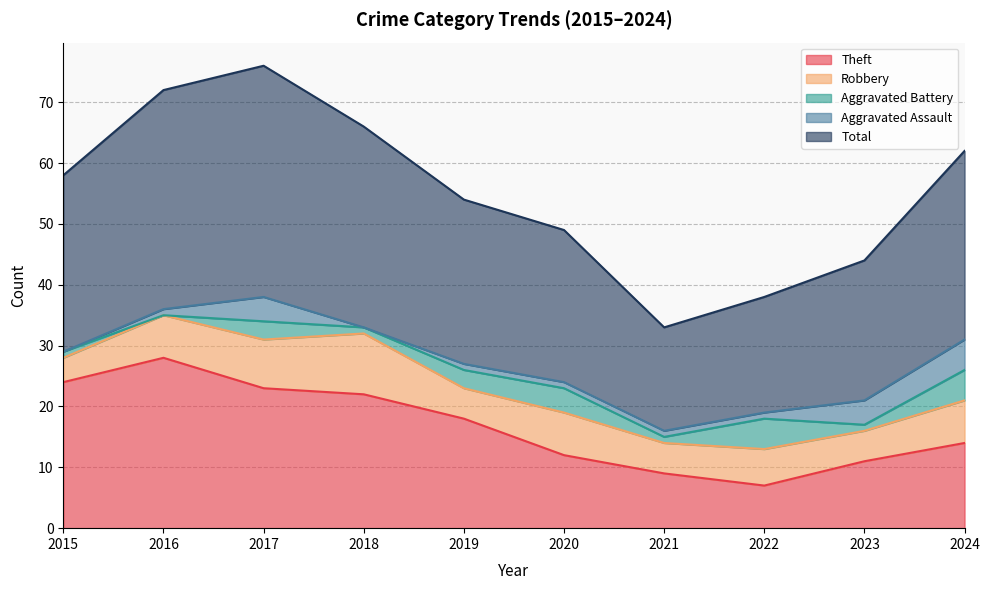

The Aggravated Battery series shows 4 at 2020. True or false?

True